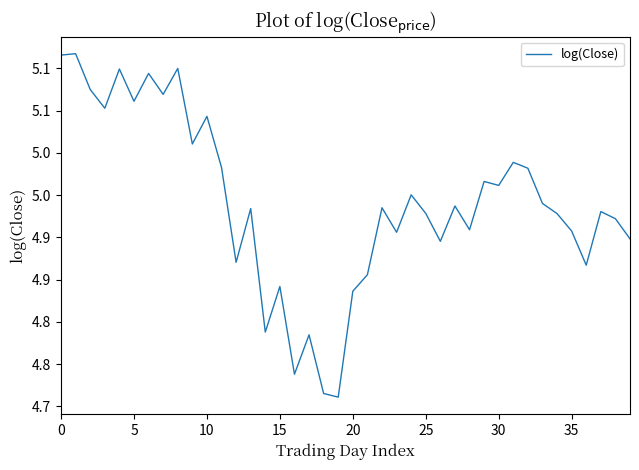

Does the chart have visible grid lines?

No